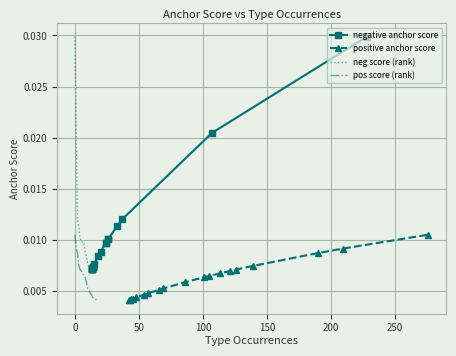

How many lines are shown in the chart?

4